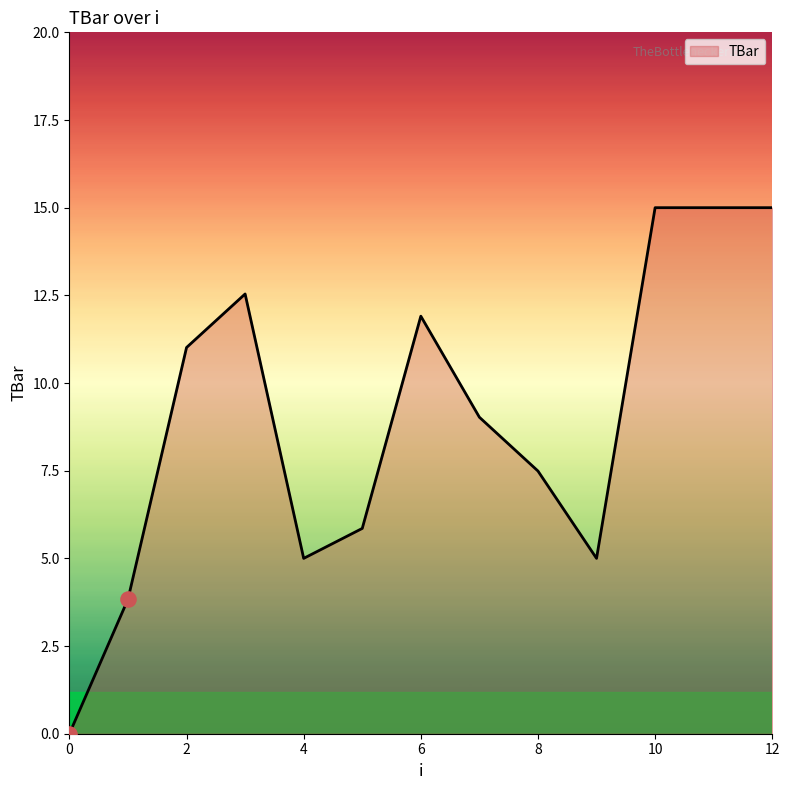

What is the difference between the maximum and minimum values?

15.0